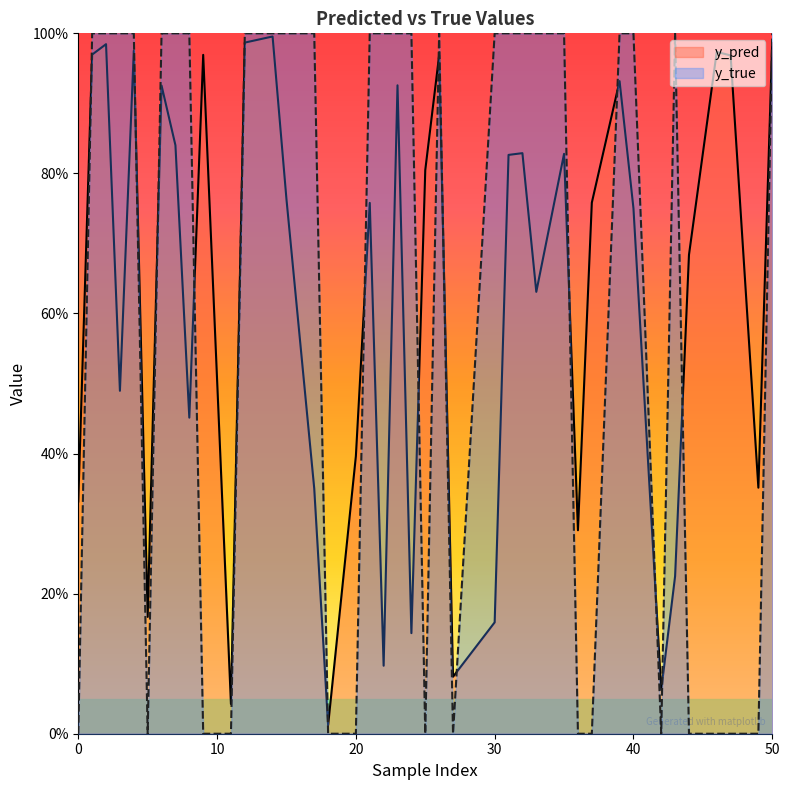

How many intersections are there between y_true and y_pred?

24